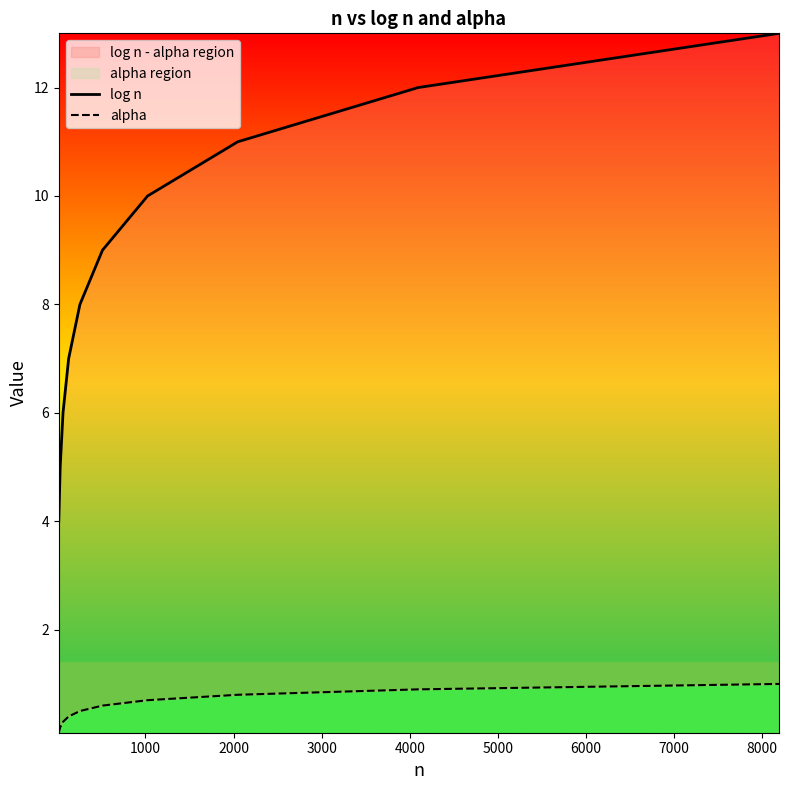

What is the value of the alpha point at the 6th from the left?

0.6